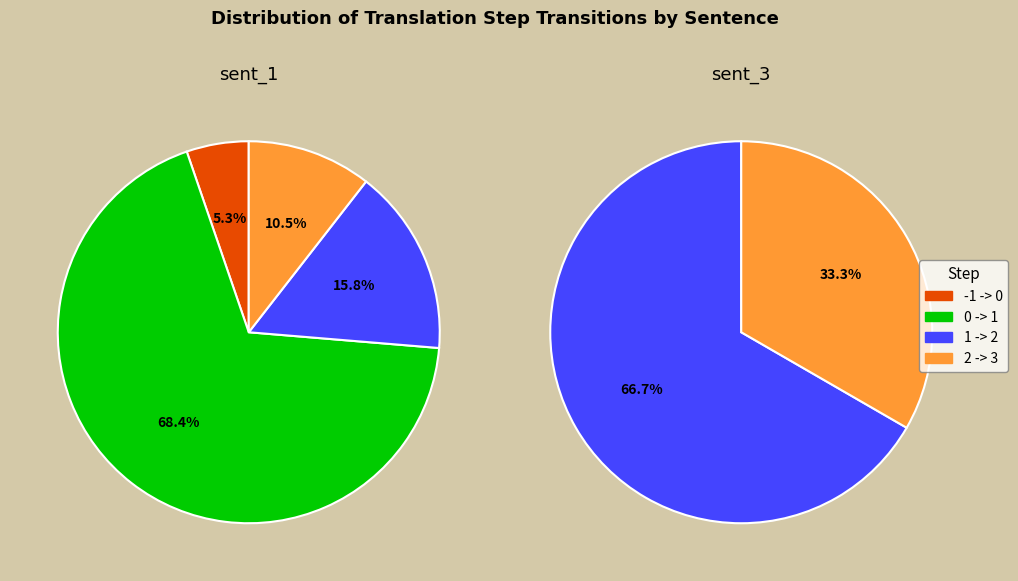

Count the number of slices in the pie.

4